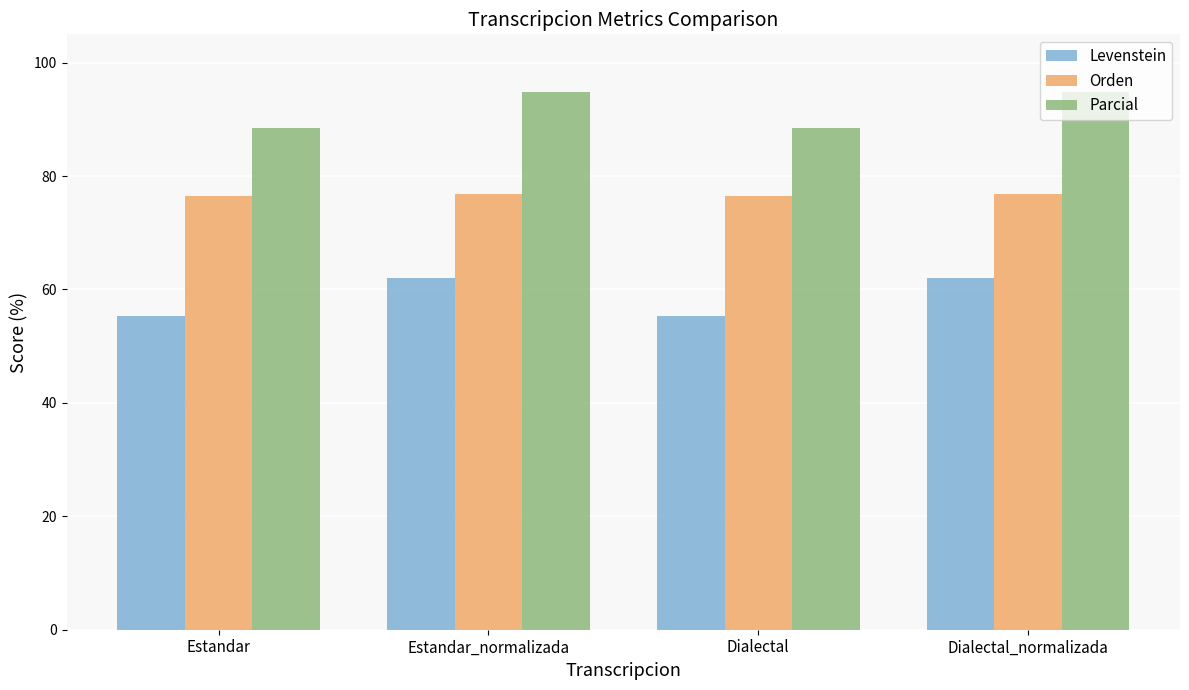

What is the label of the 1st bar from the left?

Estandar